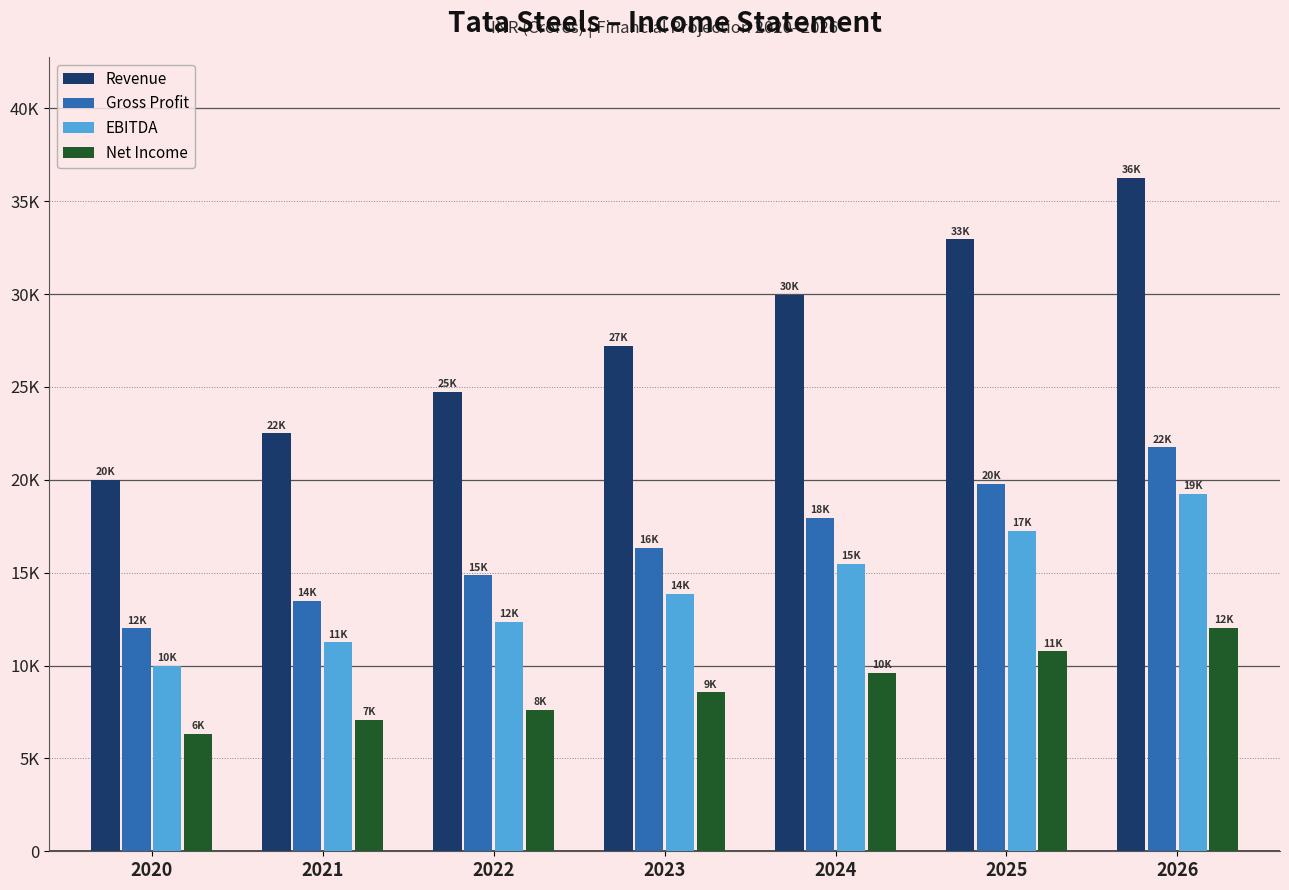

Are the bars grouped side by side (vs. stacked)?

Yes